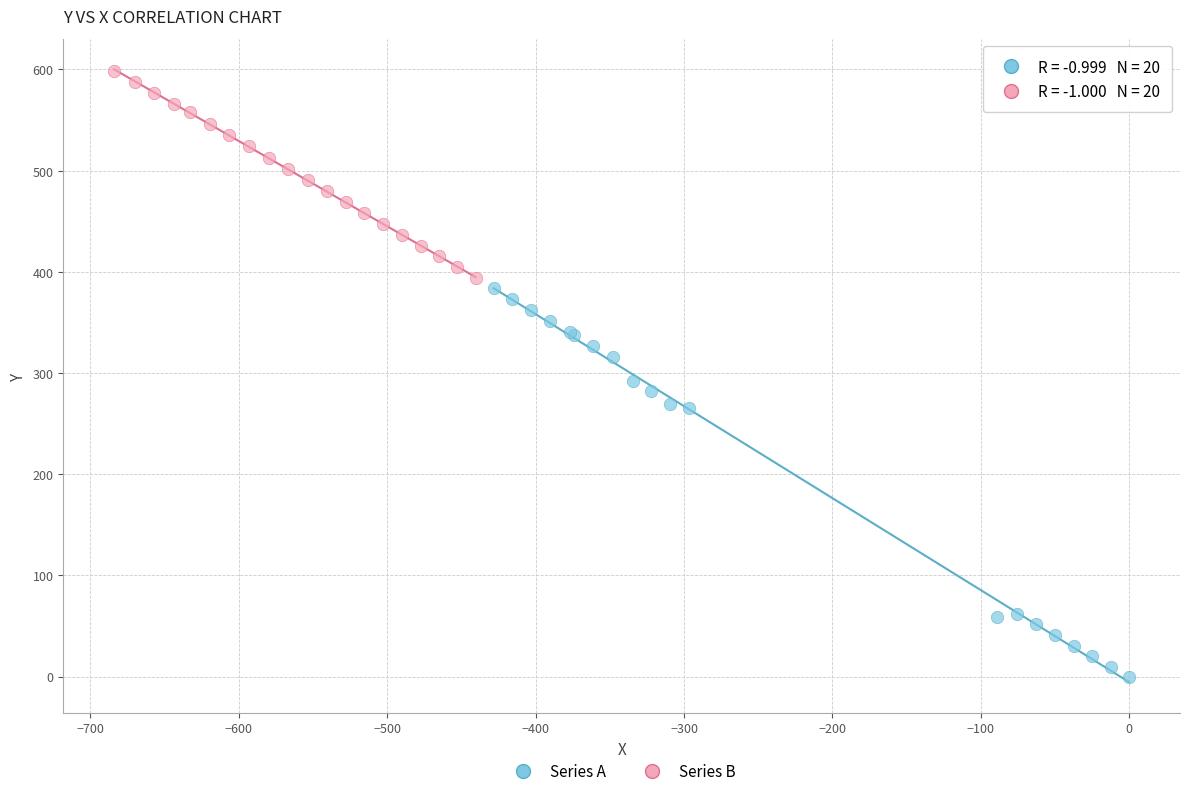

Which series contains the highest Y value?

Series B